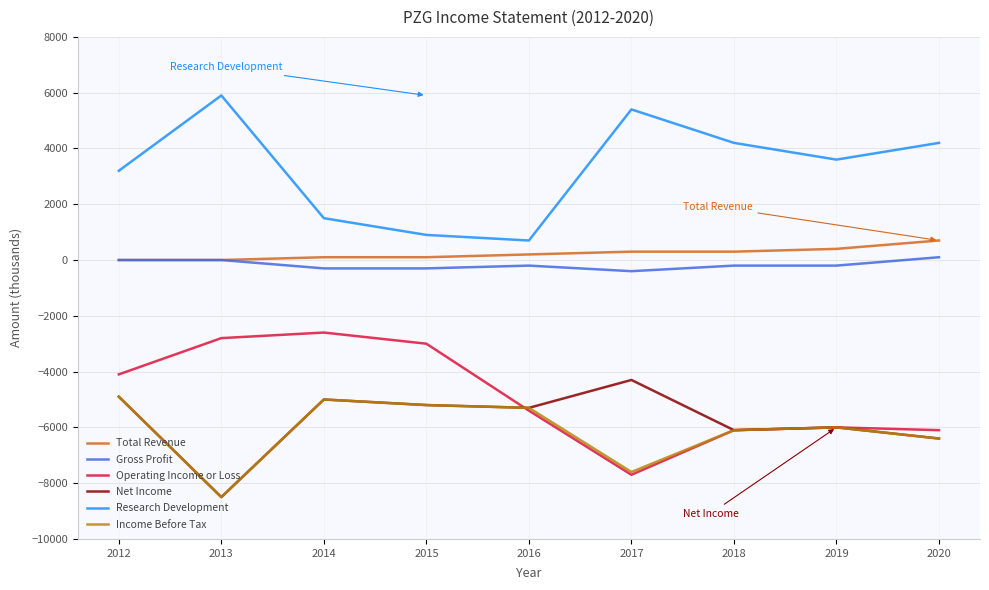

Is it true that Net Income equals -5000 at 2014?

True